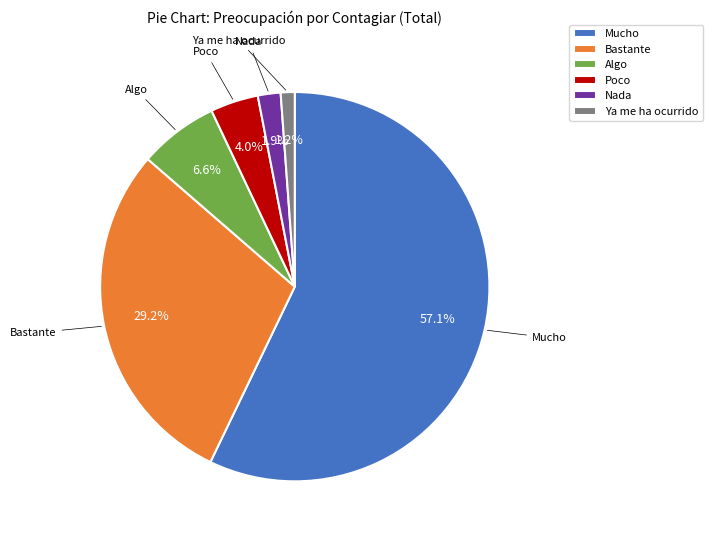

Count the number of slices in the pie.

6